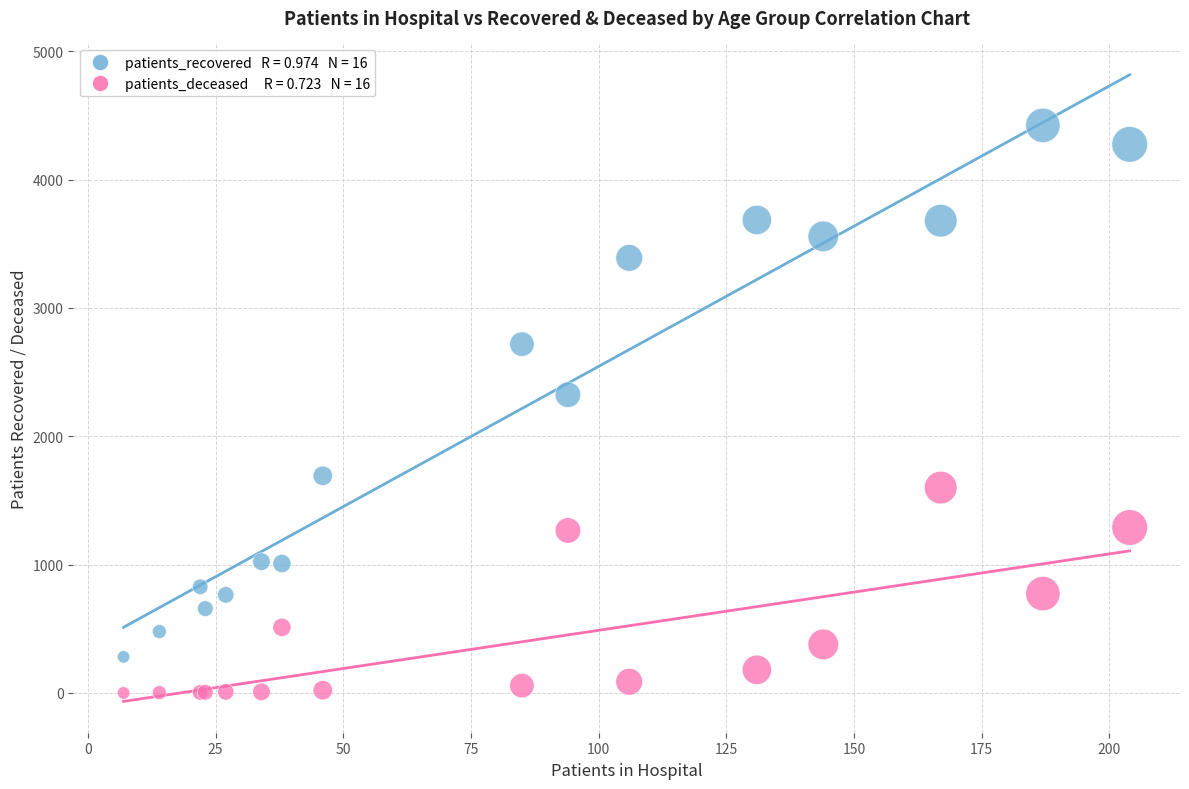

Across all series, what Y value is closest to 2211?

2324